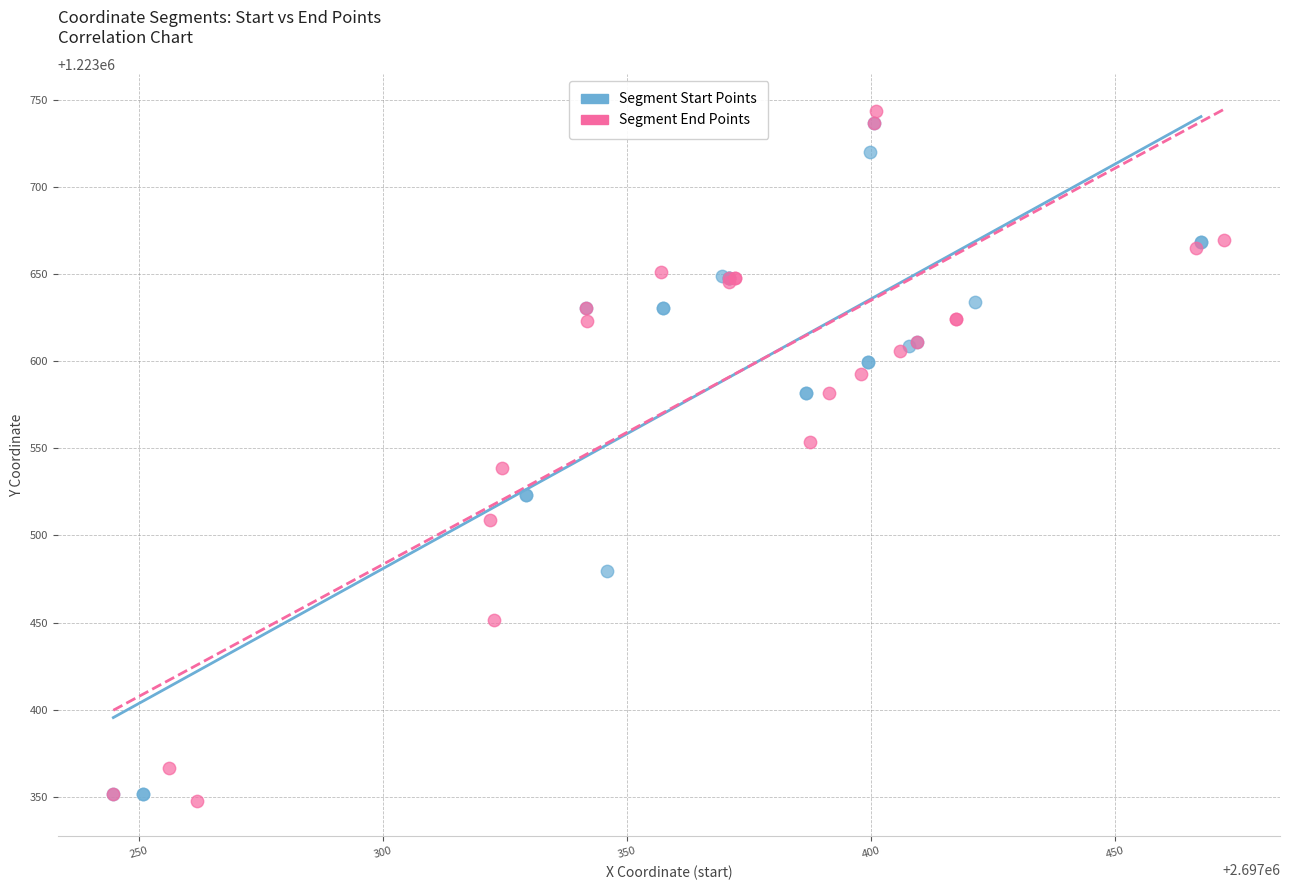

Which series contains the lowest Y value?

Segment End Points